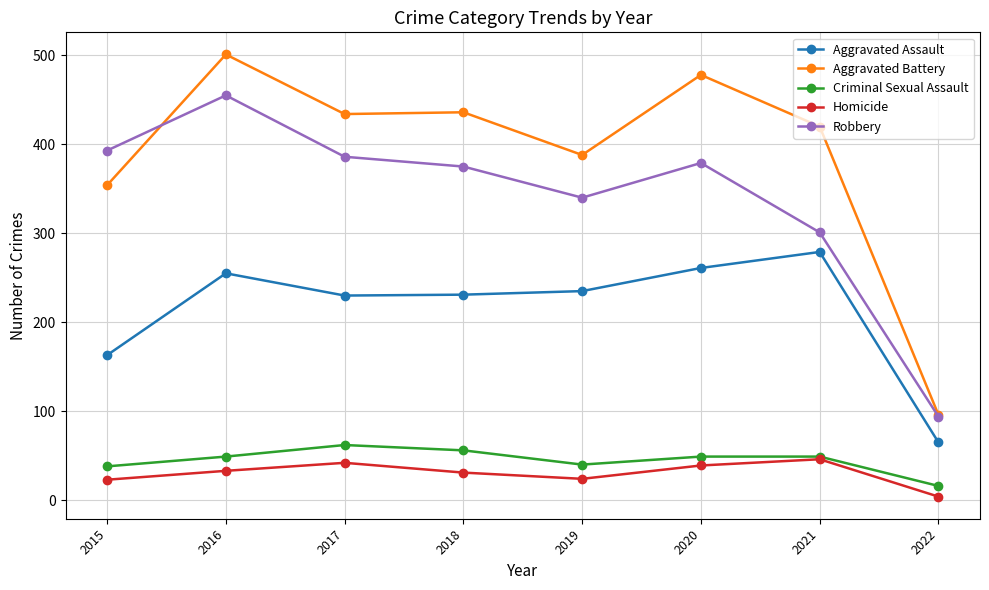

What is the value of the Aggravated Assault point at the 2nd from the left?

255